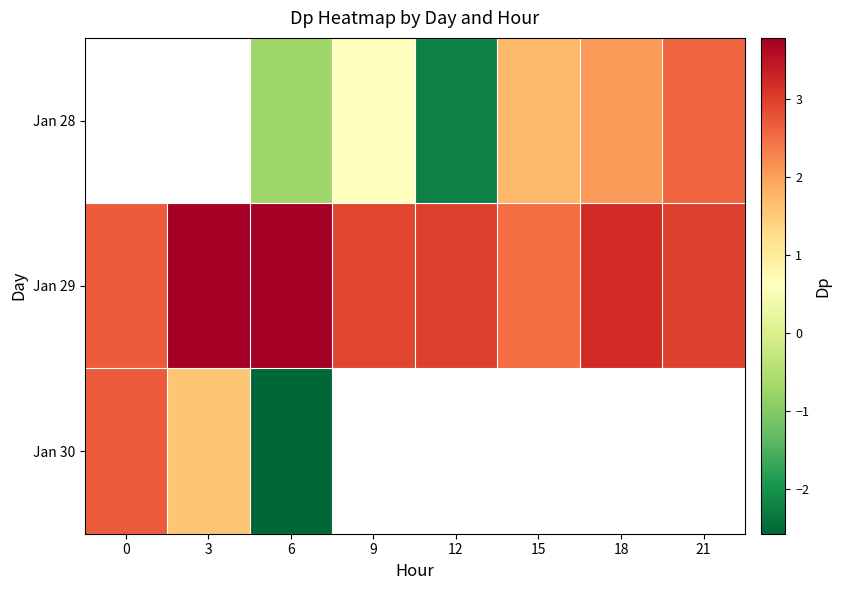

List the series in order of their peak value, lowest first.

Jan 30, Jan 28, Jan 29